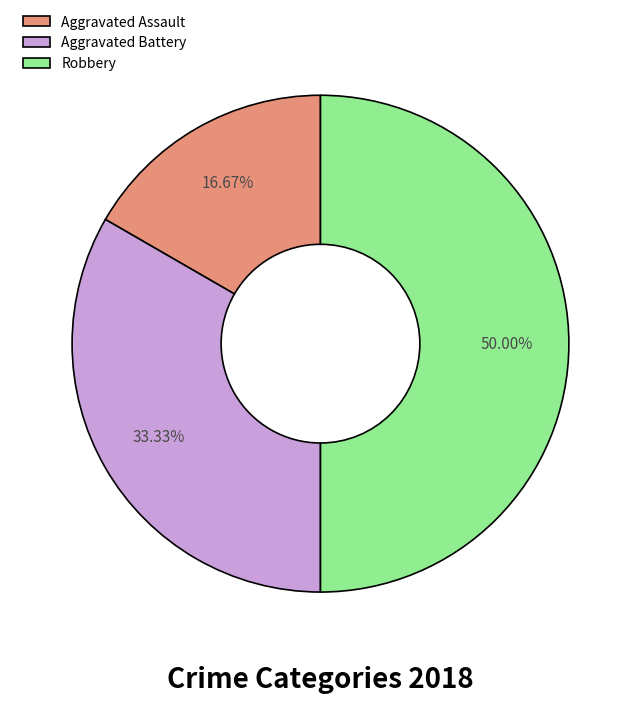

What portion of the pie excludes Aggravated Assault?

83.3%